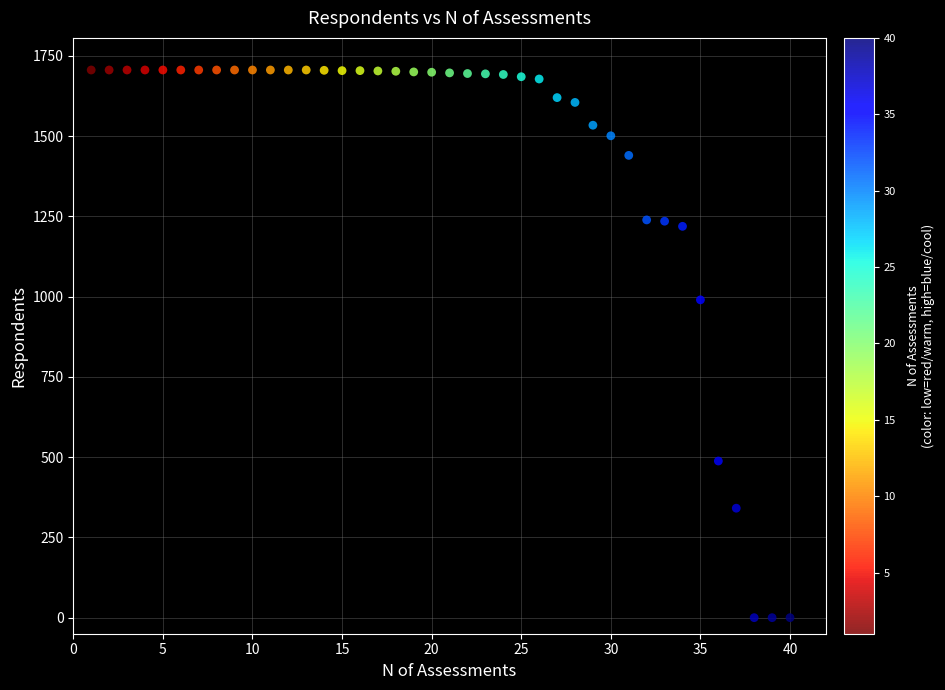

What Y value in the scatter plot is closest to 853?

990